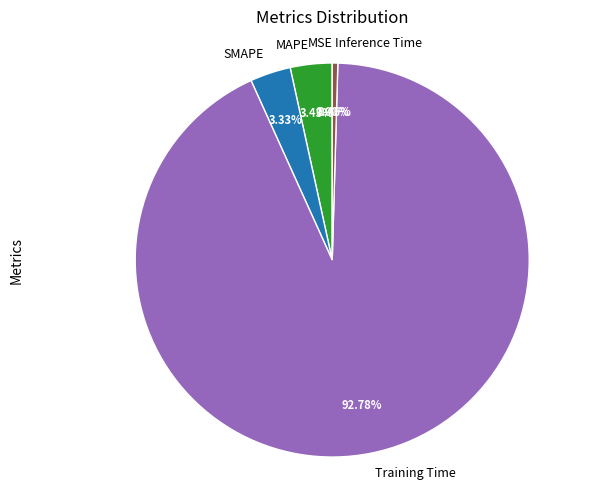

Do SMAPE and Training Time together represent more than half of the pie?

Yes